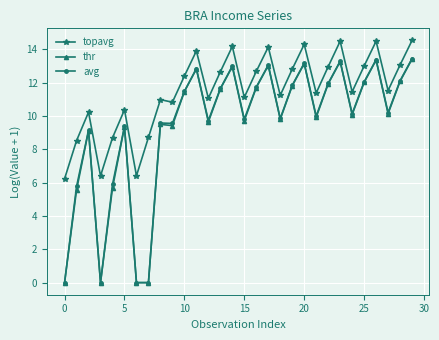

What is the sum of all topavg values?

344.7